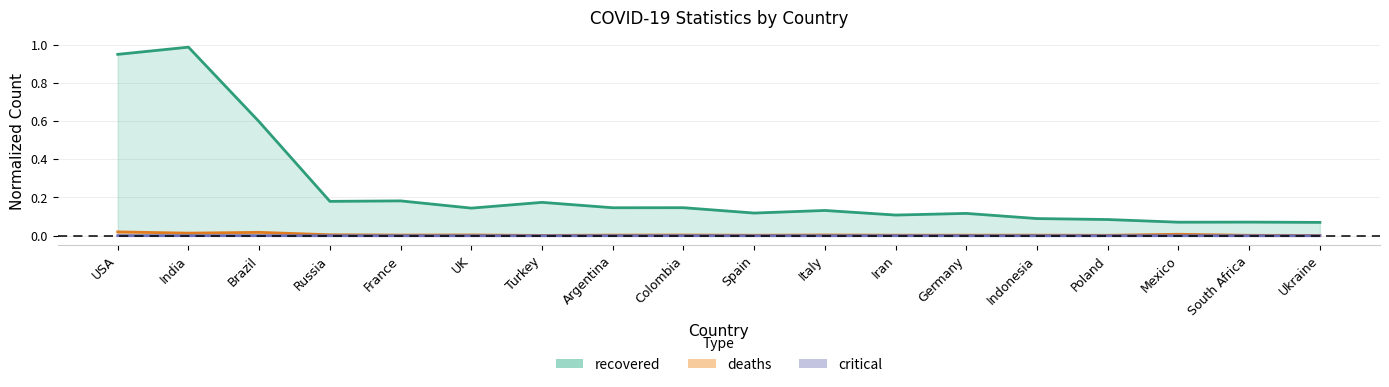

What is the difference between the maximum and minimum values in the recovered series?

0.9